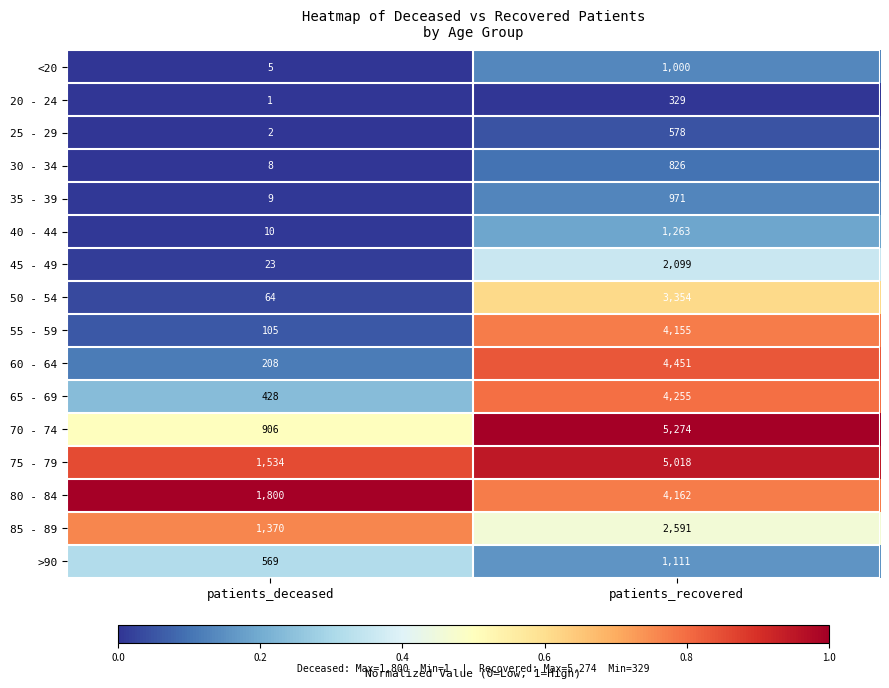

What is the sum of the 35 - 39 values at patients_recovered and patients_deceased?

980